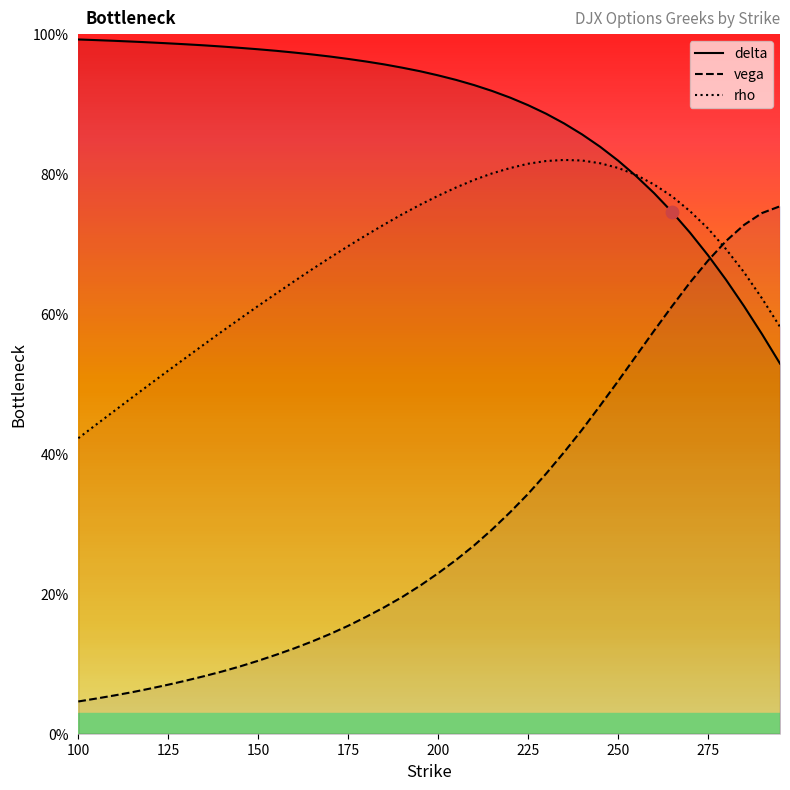

Which series contains the lowest Y value?

vega